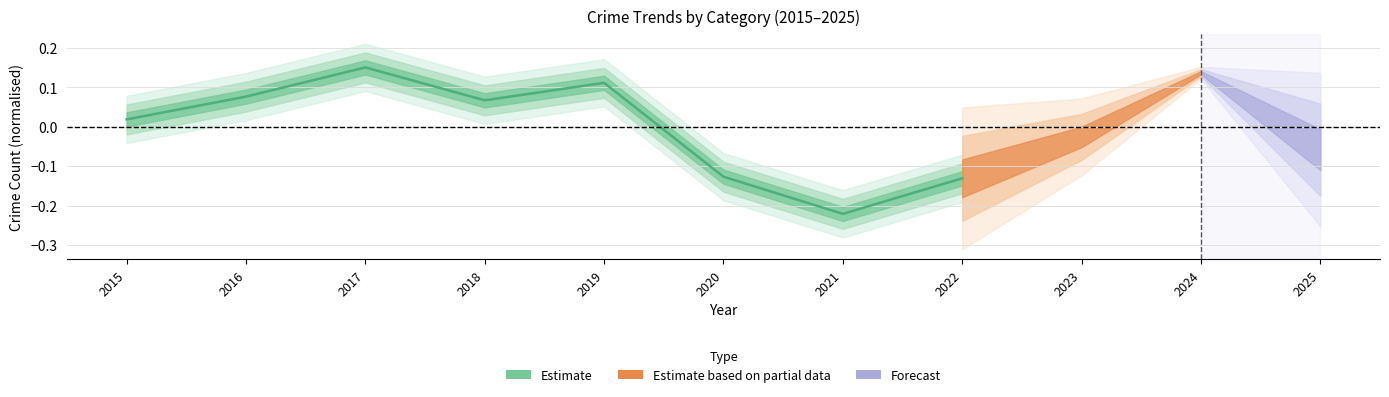

What is the greatest value displayed?

0.2